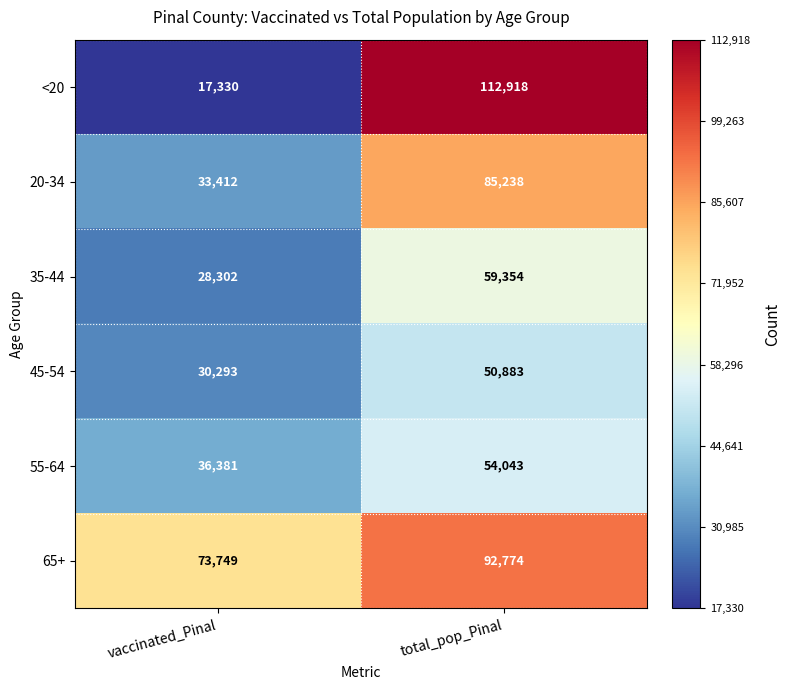

What is the difference between the maximum and minimum values in the 65+ series?

19025